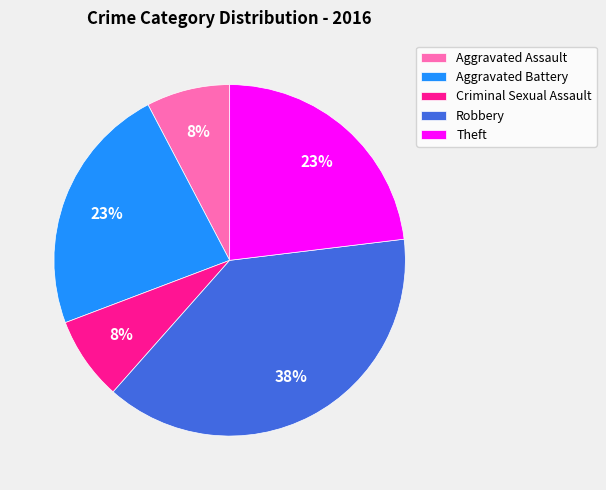

To the nearest percent, what portion does Criminal Sexual Assault represent?

8%